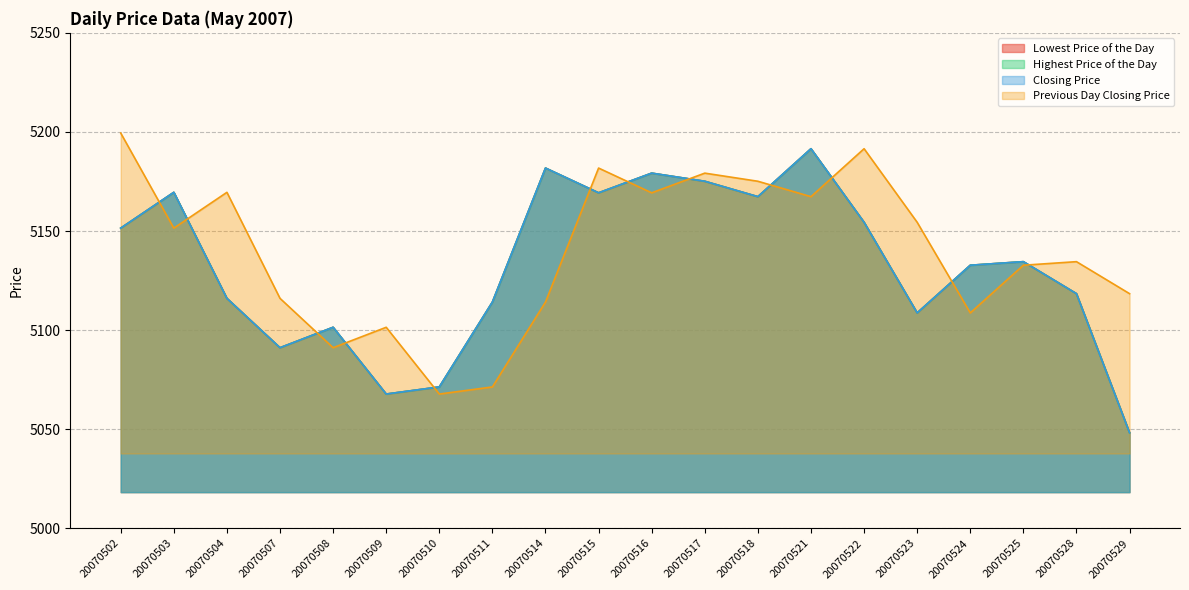

How many interior local peaks does the Lowest Price of the Day series have?

6